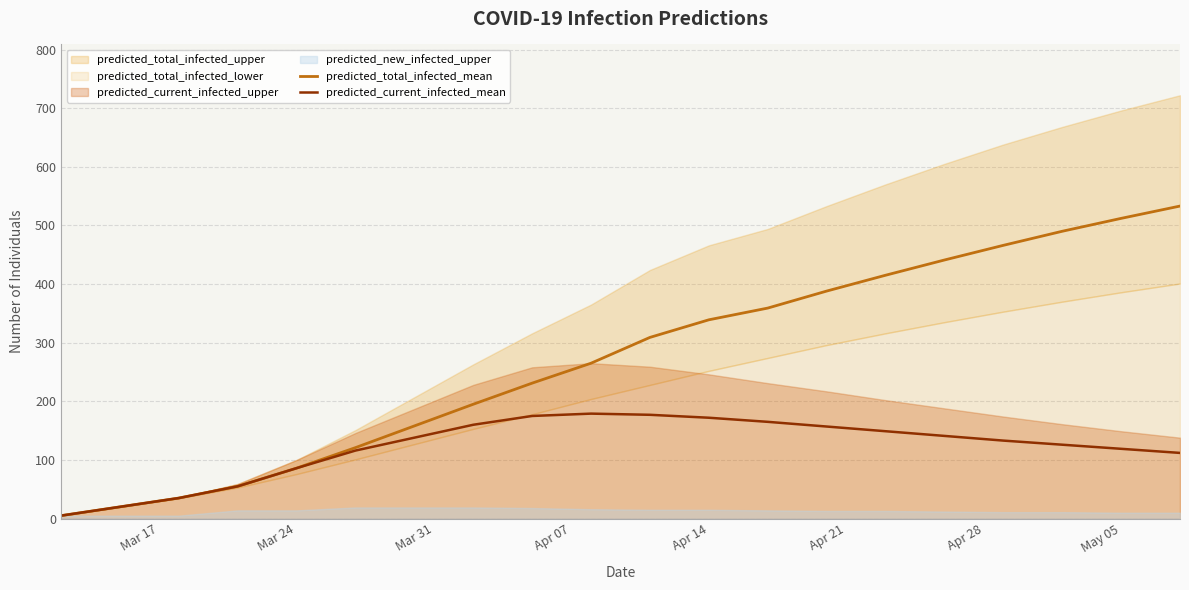

What is the value of the predicted_current_infected_mean point at the 1st from the left?

5